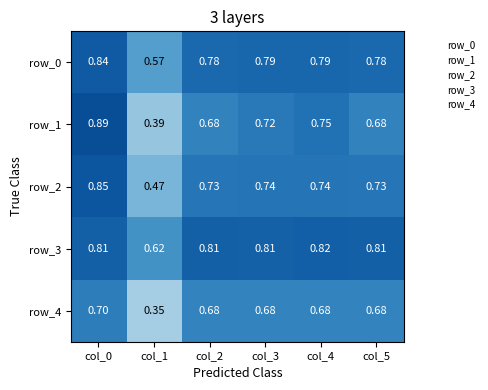

Is the value of row_0 at col_5 greater than the value of row_3 at col_5?

No